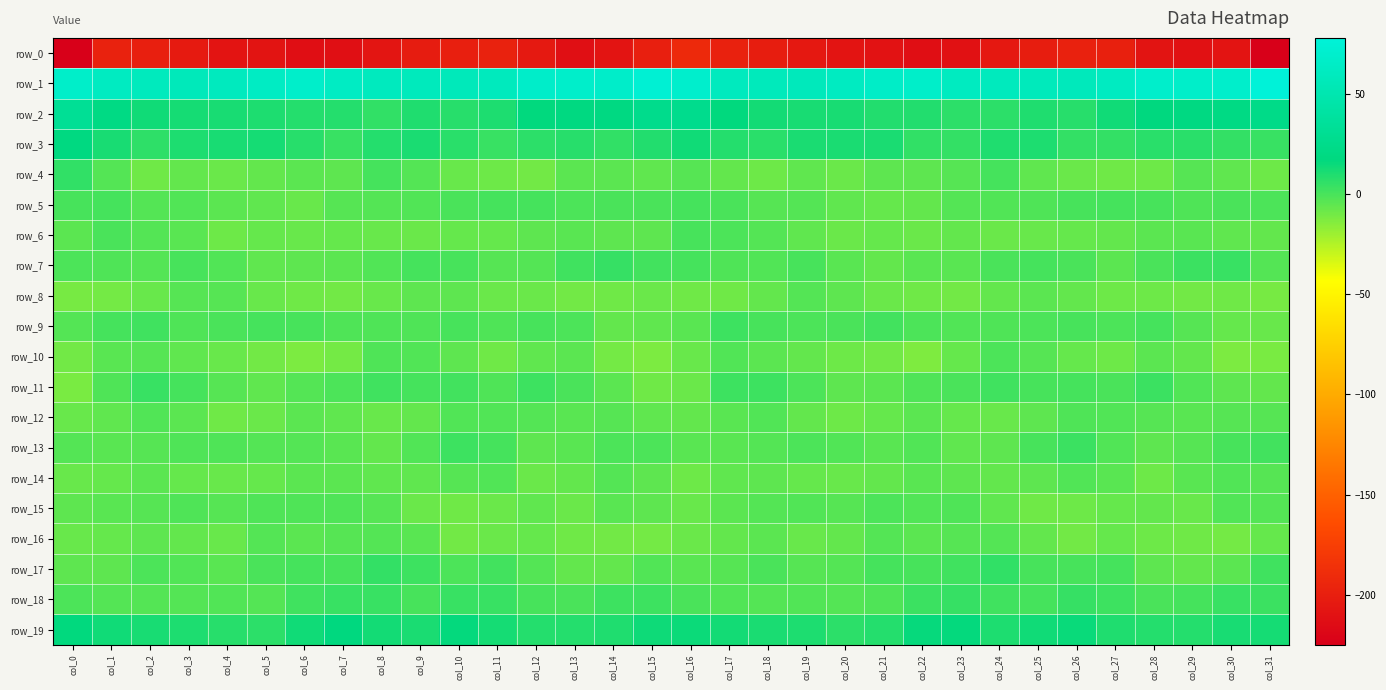

Reading left to right, what are all the values shown in this chart?

row_0: col_0=-224.9	col_1=-197.5	col_2=-199.9	col_3=-203.4	col_4=-208.1	col_5=-208.9	col_6=-212.6	col_7=-211.9	col_8=-207.5	col_9=-202.3	col_10=-199.6	col_11=-197.2	col_12=-204.7	col_13=-212.1	col_14=-207.8	col_15=-200.0	col_16=-191.3	col_17=-197.7	col_18=-201.1	col_19=-205.0	col_20=-208.3	col_21=-210.1	col_22=-213.0	col_23=-210.8	col_24=-205.2	col_25=-201.3	col_26=-197.9	col_27=-198.9	col_28=-208.9	col_29=-210.7	col_30=-208.2	col_31=-224.4
row_1: col_0=67.2	col_1=61.4	col_2=58.9	col_3=56.9	col_4=59.8	col_5=63.5	col_6=68.0	col_7=63.3	col_8=59.8	col_9=58.5	col_10=56.9	col_11=59.0	col_12=66.6	col_13=67.9	col_14=67.0	col_15=73.8	col_16=69.0	col_17=59.8	col_18=58.1	col_19=57.5	col_20=61.3	col_21=65.7	col_22=67.4	col_23=61.1	col_24=59.4	col_25=57.7	col_26=57.1	col_27=61.4	col_28=68.4	col_29=67.2	col_30=68.4	col_31=77.7
row_2: col_0=31.9	col_1=20.5	col_2=12.9	col_3=11.7	col_4=11.4	col_5=9.9	col_6=8.1	col_7=8.0	col_8=5.1	col_9=9.3	col_10=7.7	col_11=10.2	col_12=16.3	col_13=18.5	col_14=19.0	col_15=25.9	col_16=26.3	col_17=16.4	col_18=12.2	col_19=11.3	col_20=11.2	col_21=8.6	col_22=9.0	col_23=6.3	col_24=6.3	col_25=9.2	col_26=7.6	col_27=12.7	col_28=17.3	col_29=18.9	col_30=20.0	col_31=23.0
row_3: col_0=18.6	col_1=11.5	col_2=6.0	col_3=9.9	col_4=11.0	col_5=11.6	col_6=7.6	col_7=3.6	col_8=8.2	col_9=10.9	col_10=7.1	col_11=3.6	col_12=6.6	col_13=7.5	col_14=5.0	col_15=8.9	col_16=13.0	col_17=8.2	col_18=6.9	col_19=10.6	col_20=10.9	col_21=10.9	col_22=5.3	col_23=5.0	col_24=9.6	col_25=10.2	col_26=4.8	col_27=4.7	col_28=7.3	col_29=6.9	col_30=4.5	col_31=3.7
row_4: col_0=5.4	col_1=-2.7	col_2=-9.2	col_3=-6.4	col_4=-8.0	col_5=-6.3	col_6=-4.9	col_7=-5.4	col_8=0.6	col_9=-3.2	col_10=-7.7	col_11=-8.7	col_12=-10.0	col_13=-4.6	col_14=-4.6	col_15=-5.7	col_16=-3.4	col_17=-6.4	col_18=-8.9	col_19=-6.0	col_20=-8.5	col_21=-5.3	col_22=-5.3	col_23=-3.4	col_24=0.7	col_25=-5.8	col_26=-8.2	col_27=-9.2	col_28=-9.0	col_29=-3.4	col_30=-5.9	col_31=-9.1
row_5: col_0=0.1	col_1=0.7	col_2=-3.0	col_3=-2.6	col_4=-4.9	col_5=-6.0	col_6=-8.0	col_7=-3.7	col_8=-2.7	col_9=-2.5	col_10=-0.6	col_11=0.6	col_12=0.5	col_13=-1.3	col_14=-0.8	col_15=-0.3	col_16=0.5	col_17=-0.4	col_18=-3.5	col_19=-2.7	col_20=-5.7	col_21=-7.0	col_22=-6.7	col_23=-2.8	col_24=-2.5	col_25=-2.0	col_26=-0.1	col_27=0.6	col_28=0.2	col_29=-1.8	col_30=-0.4	col_31=-1.1
row_6: col_0=-4.9	col_1=-0.7	col_2=-2.7	col_3=-4.0	col_4=-8.7	col_5=-6.9	col_6=-7.8	col_7=-7.3	col_8=-7.5	col_9=-8.5	col_10=-6.9	col_11=-7.0	col_12=-5.4	col_13=-4.1	col_14=-5.3	col_15=-5.5	col_16=0.1	col_17=-1.0	col_18=-2.9	col_19=-6.0	col_20=-8.3	col_21=-7.0	col_22=-8.0	col_23=-6.7	col_24=-8.3	col_25=-7.8	col_26=-6.9	col_27=-6.6	col_28=-4.6	col_29=-4.2	col_30=-6.1	col_31=-6.2
row_7: col_0=-1.1	col_1=-1.7	col_2=-2.7	col_3=0.2	col_4=-2.3	col_5=-6.1	col_6=-5.4	col_7=-4.5	col_8=-2.2	col_9=0.6	col_10=0.1	col_11=-3.7	col_12=-2.8	col_13=1.7	col_14=4.3	col_15=1.2	col_16=0.9	col_17=-1.5	col_18=-2.2	col_19=0.2	col_20=-3.9	col_21=-6.7	col_22=-4.2	col_23=-4.2	col_24=-0.6	col_25=0.5	col_26=-0.9	col_27=-4.5	col_28=-0.6	col_29=2.9	col_30=3.4	col_31=-3.1
row_8: col_0=-11.0	col_1=-10.4	col_2=-8.0	col_3=-3.7	col_4=-3.4	col_5=-7.4	col_6=-9.4	col_7=-10.1	col_8=-7.9	col_9=-5.4	col_10=-5.4	col_11=-8.4	col_12=-8.2	col_13=-10.0	col_14=-9.5	col_15=-8.0	col_16=-9.4	col_17=-9.2	col_18=-6.5	col_19=-2.7	col_20=-5.1	col_21=-8.5	col_22=-9.5	col_23=-9.9	col_24=-6.4	col_25=-4.9	col_26=-6.4	col_27=-8.6	col_28=-9.0	col_29=-10.1	col_30=-9.4	col_31=-11.1
row_9: col_0=-3.1	col_1=0.5	col_2=1.7	col_3=-1.6	col_4=-0.4	col_5=0.8	col_6=-0.2	col_7=-1.8	col_8=-2.0	col_9=-1.7	col_10=-0.2	col_11=-1.5	col_12=0.0	col_13=-1.2	col_14=-6.7	col_15=-5.8	col_16=-3.9	col_17=2.2	col_18=0.1	col_19=-1.2	col_20=-0.5	col_21=1.1	col_22=-1.0	col_23=-2.3	col_24=-1.8	col_25=-1.1	col_26=-0.2	col_27=-1.5	col_28=0.3	col_29=-3.4	col_30=-7.1	col_31=-7.9
row_10: col_0=-9.8	col_1=-4.2	col_2=-3.5	col_3=-5.9	col_4=-7.9	col_5=-10.0	col_6=-12.2	col_7=-10.5	col_8=-1.9	col_9=-2.5	col_10=-5.5	col_11=-9.4	col_12=-6.1	col_13=-4.7	col_14=-10.4	col_15=-12.5	col_16=-7.6	col_17=-2.3	col_18=-4.7	col_19=-6.5	col_20=-9.0	col_21=-10.3	col_22=-12.8	col_23=-7.2	col_24=-1.0	col_25=-3.7	col_26=-7.3	col_27=-8.9	col_28=-4.8	col_29=-6.4	col_30=-12.2	col_31=-11.9
row_11: col_0=-12.0	col_1=-1.5	col_2=3.7	col_3=0.5	col_4=-3.7	col_5=-6.0	col_6=-3.0	col_7=-1.0	col_8=1.7	col_9=0.5	col_10=1.1	col_11=-1.5	col_12=2.5	col_13=-0.4	col_14=-4.8	col_15=-9.2	col_16=-8.0	col_17=2.2	col_18=2.3	col_19=-1.1	col_20=-5.2	col_21=-5.0	col_22=-1.8	col_23=-0.3	col_24=2.0	col_25=0.1	col_26=0.4	col_27=-0.6	col_28=2.8	col_29=-2.5	col_30=-5.4	col_31=-6.4
row_12: col_0=-7.5	col_1=-5.7	col_2=-2.2	col_3=-4.6	col_4=-9.2	col_5=-8.0	col_6=-5.0	col_7=-6.1	col_8=-7.8	col_9=-6.8	col_10=-2.6	col_11=-2.1	col_12=-2.8	col_13=-4.2	col_14=-3.5	col_15=-5.7	col_16=-6.7	col_17=-3.9	col_18=-2.3	col_19=-6.7	col_20=-9.1	col_21=-7.1	col_22=-4.8	col_23=-7.3	col_24=-7.7	col_25=-5.5	col_26=-1.6	col_27=-2.4	col_28=-3.5	col_29=-4.3	col_30=-3.4	col_31=-3.8
row_13: col_0=-3.1	col_1=-3.8	col_2=-3.3	col_3=-1.7	col_4=-2.0	col_5=-3.1	col_6=-3.1	col_7=-3.9	col_8=-6.4	col_9=-2.3	col_10=2.6	col_11=0.4	col_12=-5.2	col_13=-4.3	col_14=-1.1	col_15=-1.4	col_16=-4.2	col_17=-3.9	col_18=-2.8	col_19=-1.3	col_20=-2.4	col_21=-3.9	col_22=-2.5	col_23=-5.6	col_24=-5.6	col_25=-0.0	col_26=3.0	col_27=-2.2	col_28=-5.3	col_29=-3.3	col_30=0.1	col_31=1.2
row_14: col_0=-7.9	col_1=-6.9	col_2=-4.9	col_3=-6.8	col_4=-7.7	col_5=-6.9	col_6=-4.9	col_7=-4.5	col_8=-5.8	col_9=-5.9	col_10=-3.3	col_11=-2.5	col_12=-8.3	col_13=-6.2	col_14=-2.7	col_15=-5.4	col_16=-8.7	col_17=-6.1	col_18=-5.3	col_19=-7.3	col_20=-7.7	col_21=-6.6	col_22=-4.1	col_23=-5.1	col_24=-6.2	col_25=-5.1	col_26=-2.3	col_27=-4.2	col_28=-8.9	col_29=-4.2	col_30=-2.4	col_31=-3.4
row_15: col_0=-5.5	col_1=-4.4	col_2=-3.8	col_3=-2.0	col_4=-3.4	col_5=-2.0	col_6=-1.7	col_7=-1.8	col_8=-3.5	col_9=-8.4	col_10=-9.6	col_11=-8.1	col_12=-5.8	col_13=-8.4	col_14=-4.2	col_15=-5.1	col_16=-7.4	col_17=-4.5	col_18=-3.1	col_19=-2.1	col_20=-3.6	col_21=-1.4	col_22=-2.3	col_23=-1.5	col_24=-5.6	col_25=-9.5	col_26=-9.0	col_27=-7.1	col_28=-6.5	col_29=-7.8	col_30=-2.3	col_31=-3.1
row_16: col_0=-7.7	col_1=-6.8	col_2=-5.1	col_3=-6.3	col_4=-7.9	col_5=-2.8	col_6=-4.6	col_7=-3.8	col_8=-3.0	col_9=-4.2	col_10=-9.9	col_11=-8.2	col_12=-7.4	col_13=-9.6	col_14=-10.3	col_15=-10.7	col_16=-8.3	col_17=-6.2	col_18=-4.7	col_19=-7.6	col_20=-6.2	col_21=-2.7	col_22=-4.8	col_23=-3.4	col_24=-2.9	col_25=-6.7	col_26=-9.8	col_27=-7.1	col_28=-8.7	col_29=-9.4	col_30=-10.8	col_31=-6.8
row_17: col_0=-5.4	col_1=-5.3	col_2=-1.2	col_3=-2.2	col_4=-3.9	col_5=-0.4	col_6=0.7	col_7=0.3	col_8=5.0	col_9=2.3	col_10=-1.1	col_11=1.0	col_12=-3.0	col_13=-6.4	col_14=-6.5	col_15=-2.1	col_16=-3.9	col_17=-3.8	col_18=-0.6	col_19=-3.6	col_20=-2.9	col_21=0.7	col_22=0.3	col_23=1.8	col_24=5.2	col_25=-0.1	col_26=0.1	col_27=0.4	col_28=-5.1	col_29=-6.6	col_30=-5.0	col_31=1.8
row_18: col_0=-1.2	col_1=-2.7	col_2=-2.9	col_3=-2.8	col_4=-2.3	col_5=-2.8	col_6=1.6	col_7=3.6	col_8=3.4	col_9=-0.1	col_10=3.4	col_11=3.7	col_12=0.1	col_13=-0.8	col_14=2.6	col_15=2.1	col_16=-0.4	col_17=-2.6	col_18=-3.2	col_19=-2.2	col_20=-2.7	col_21=-1.5	col_22=2.8	col_23=3.9	col_24=1.9	col_25=0.5	col_26=4.4	col_27=2.3	col_28=-0.8	col_29=0.5	col_30=3.5	col_31=2.9
row_19: col_0=16.3	col_1=13.2	col_2=11.2	col_3=10.1	col_4=8.0	col_5=6.7	col_6=13.0	col_7=17.1	col_8=12.2	col_9=10.5	col_10=15.7	col_11=11.6	col_12=8.3	col_13=8.1	col_14=9.5	col_15=13.6	col_16=14.4	col_17=12.3	col_18=10.7	col_19=9.9	col_20=6.7	col_21=8.5	col_22=15.4	col_23=16.1	col_24=9.9	col_25=13.2	col_26=14.9	col_27=9.4	col_28=8.3	col_29=8.3	col_30=11.2	col_31=12.1